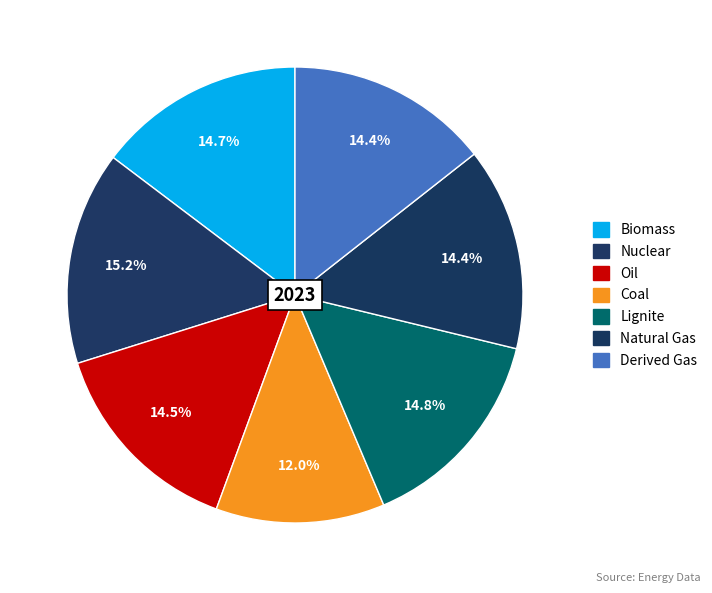

How many segments does this pie chart have?

7